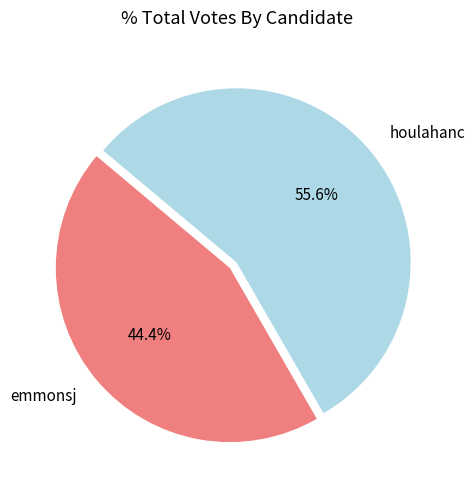

To the nearest percent, what portion does houlahanc represent?

56%